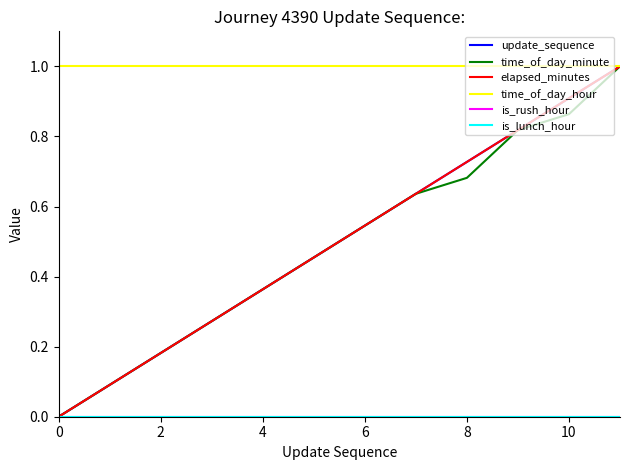

Does the chart display data point markers on the line(s)?

No